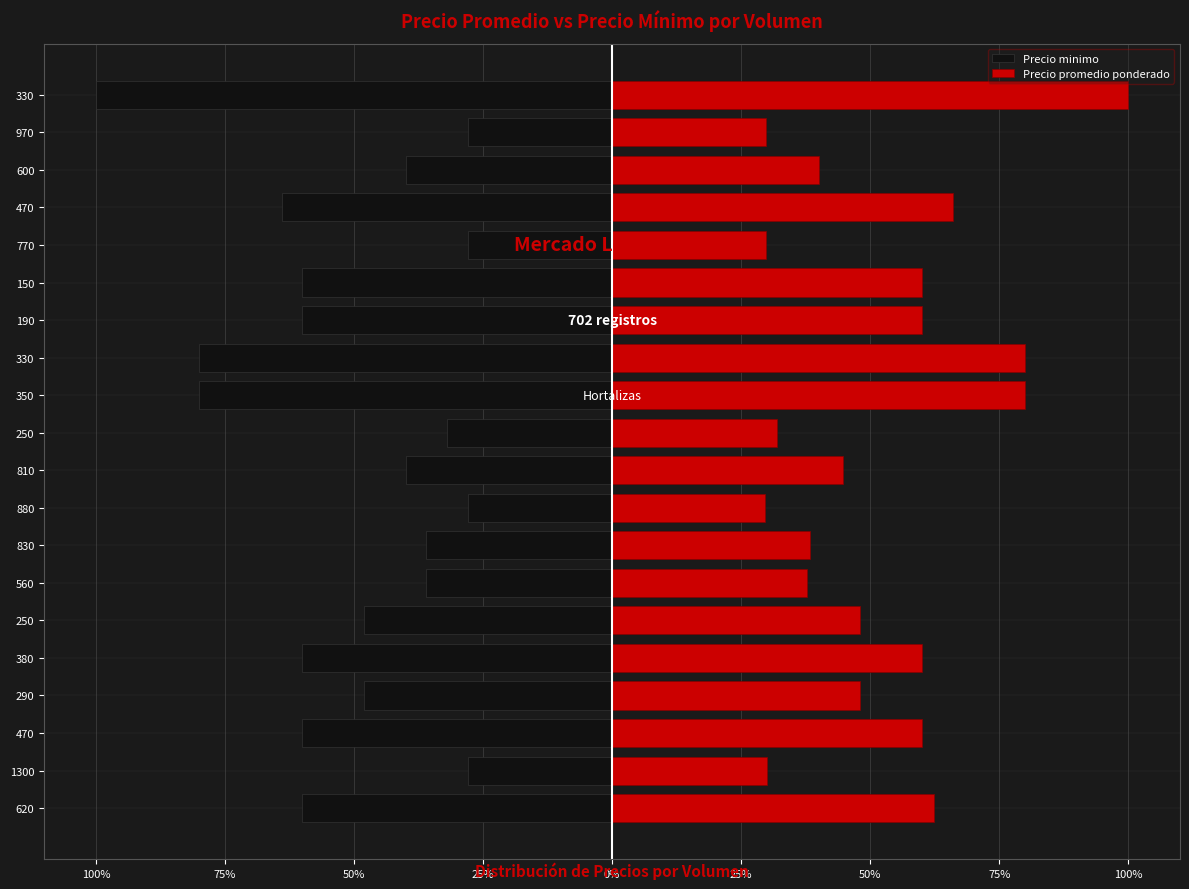

Is it true that Precio minimo equals -65.6 at 250?

False